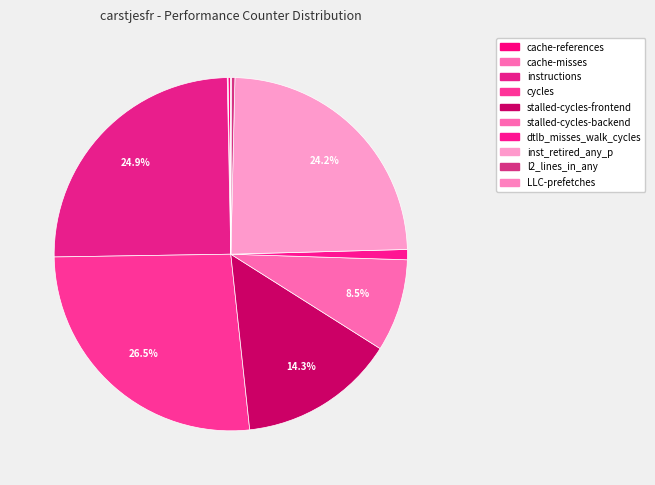

Does LLC-prefetches represent more than half of the total?

No